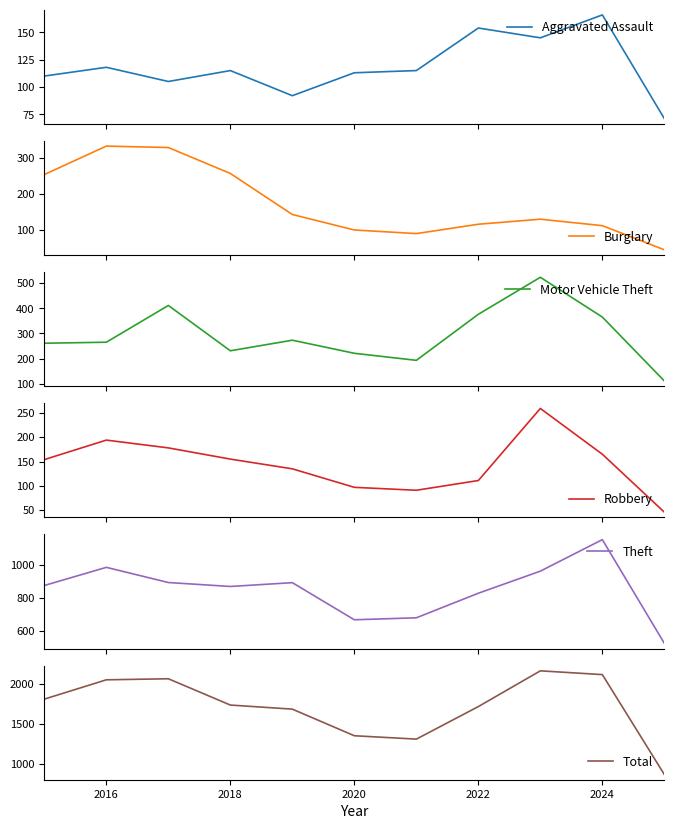

How many values in the Motor Vehicle Theft series exceed 265?

5